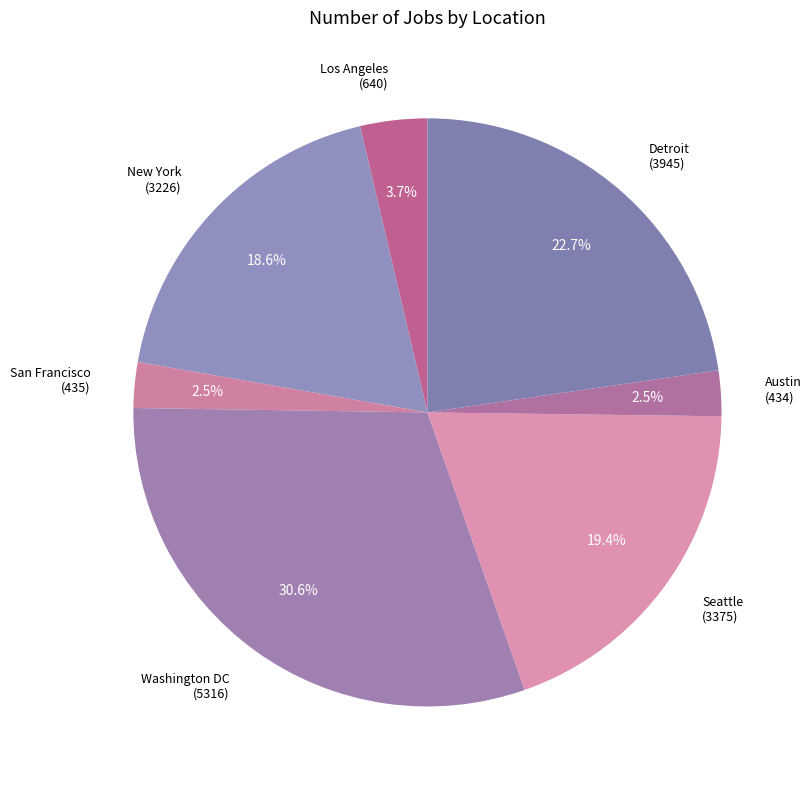

How many slices are in this pie chart?

7